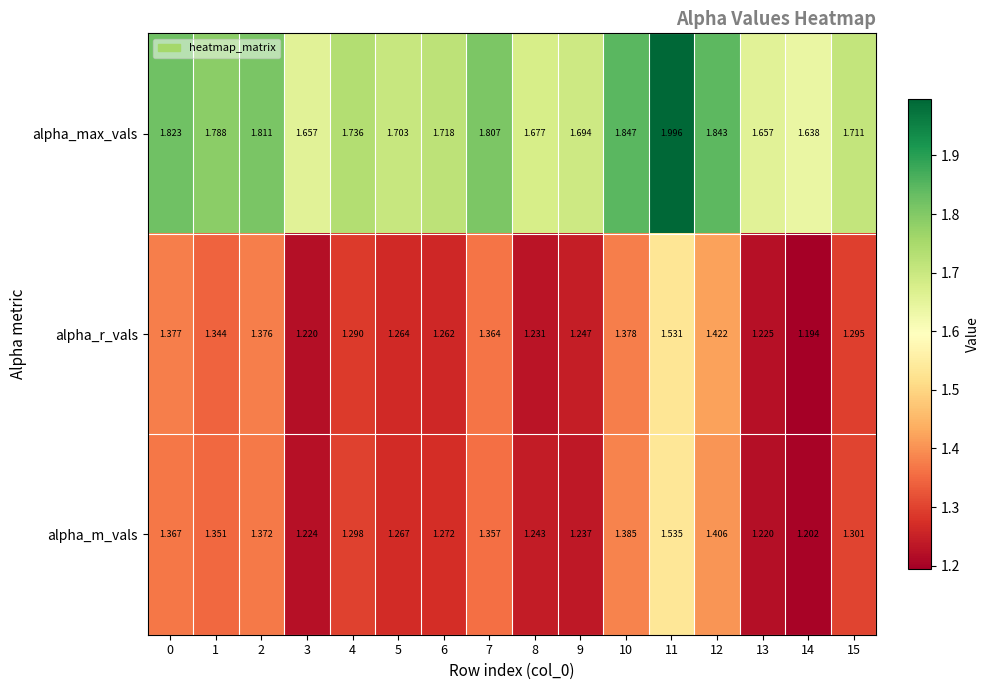

At 15, list the series in order from largest to smallest.

alpha_max_vals, alpha_m_vals, alpha_r_vals